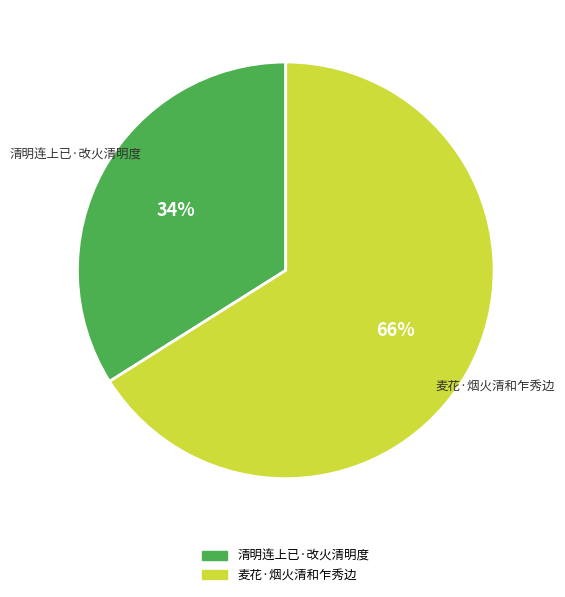

Which has a higher value, 清明连上已·改火清明度 or 麦花·烟火清和乍秀边?

麦花·烟火清和乍秀边